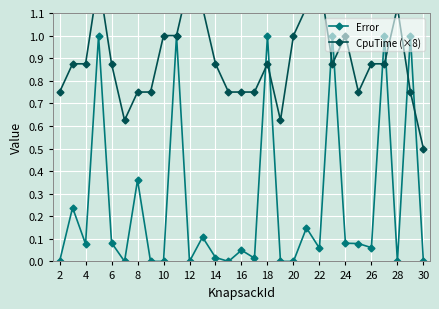

True or false: CpuTime (×8) has more than 2 interior local peaks.

True